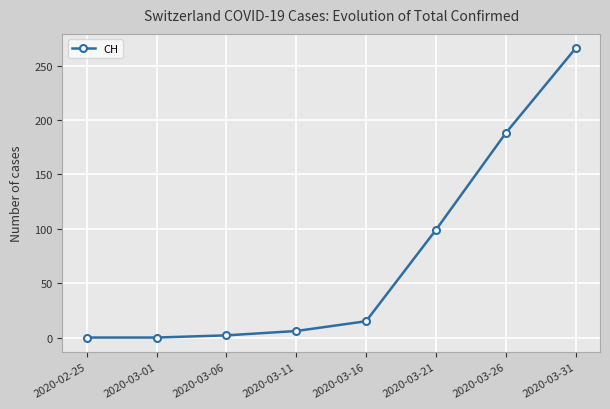

What is the label of the 5th point from the right?

2020-03-11